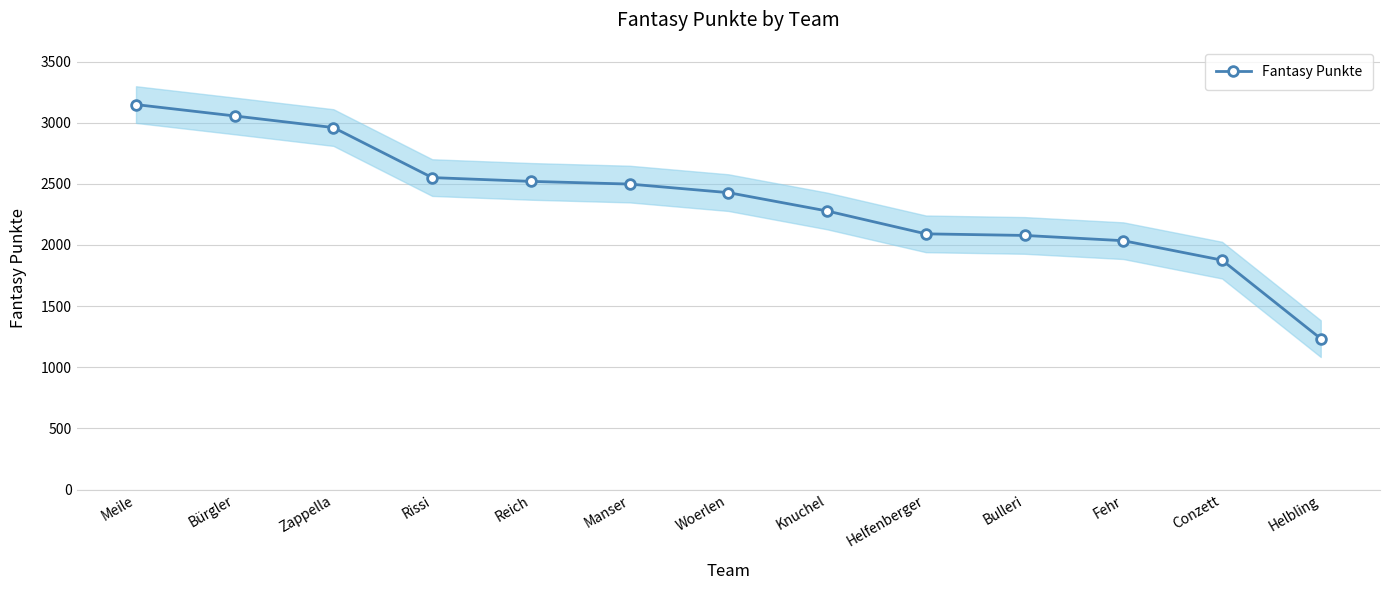

Reading left to right, list all the values displayed in this chart.

3148	3055	2960	2551	2520	2498	2428	2278	2091	2078	2035	1876	1234